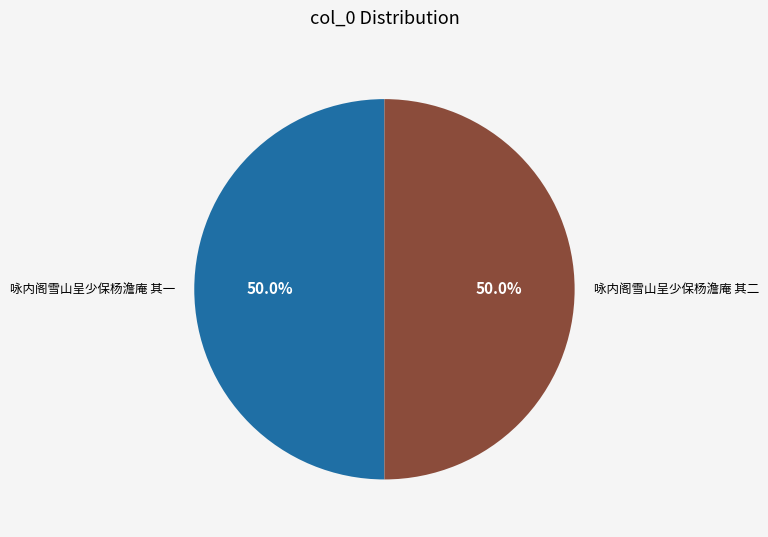

To the nearest percent, what is the average slice percentage?

50%